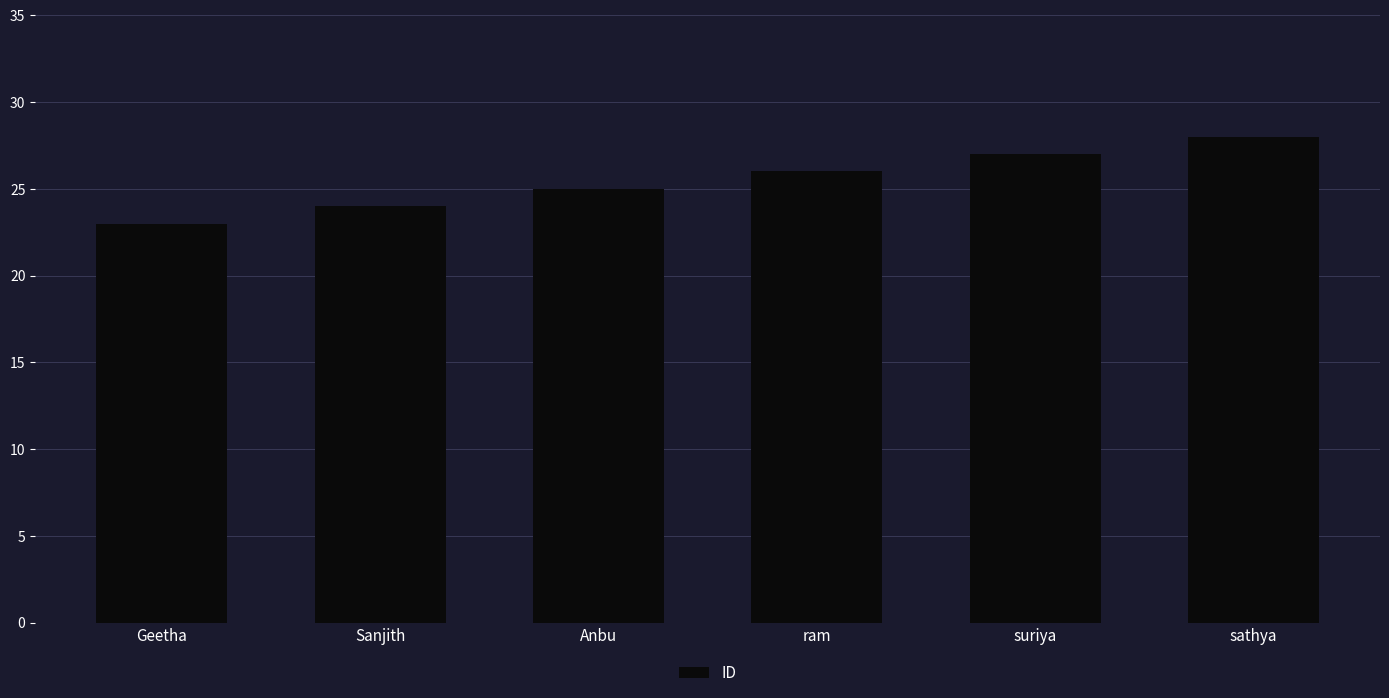

Reading left to right, transcribe all the data shown in this chart.

23	24	25	26	27	28